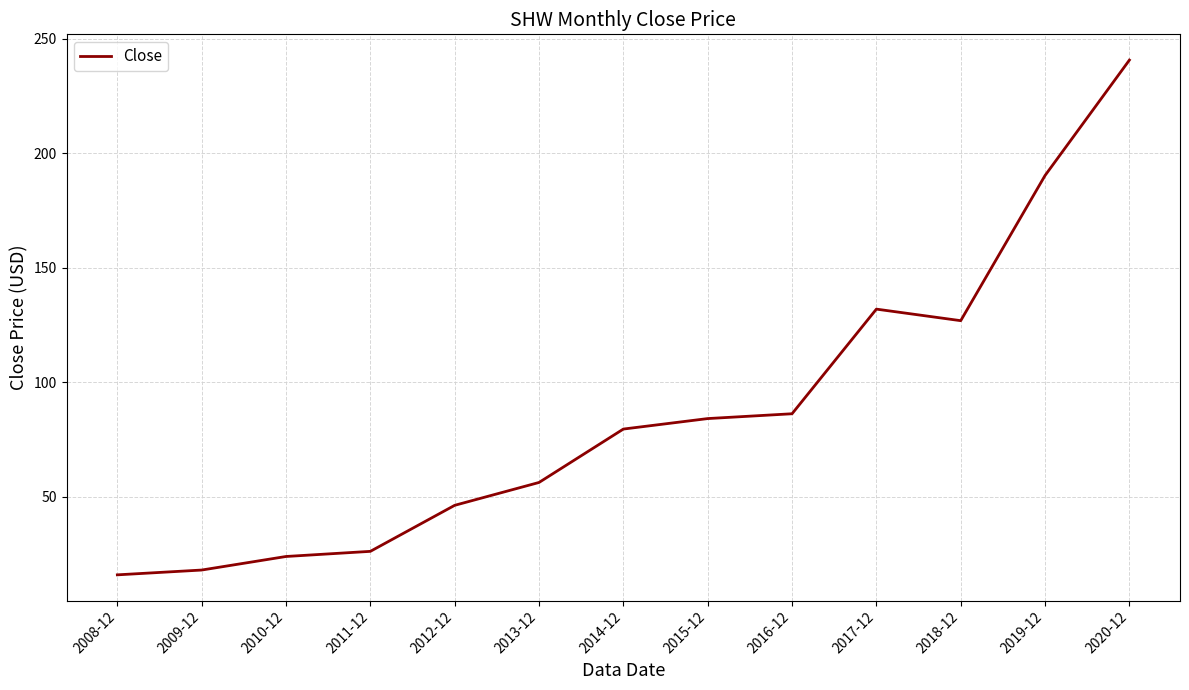

The value at 2018-12 is 126.9. True or false?

True